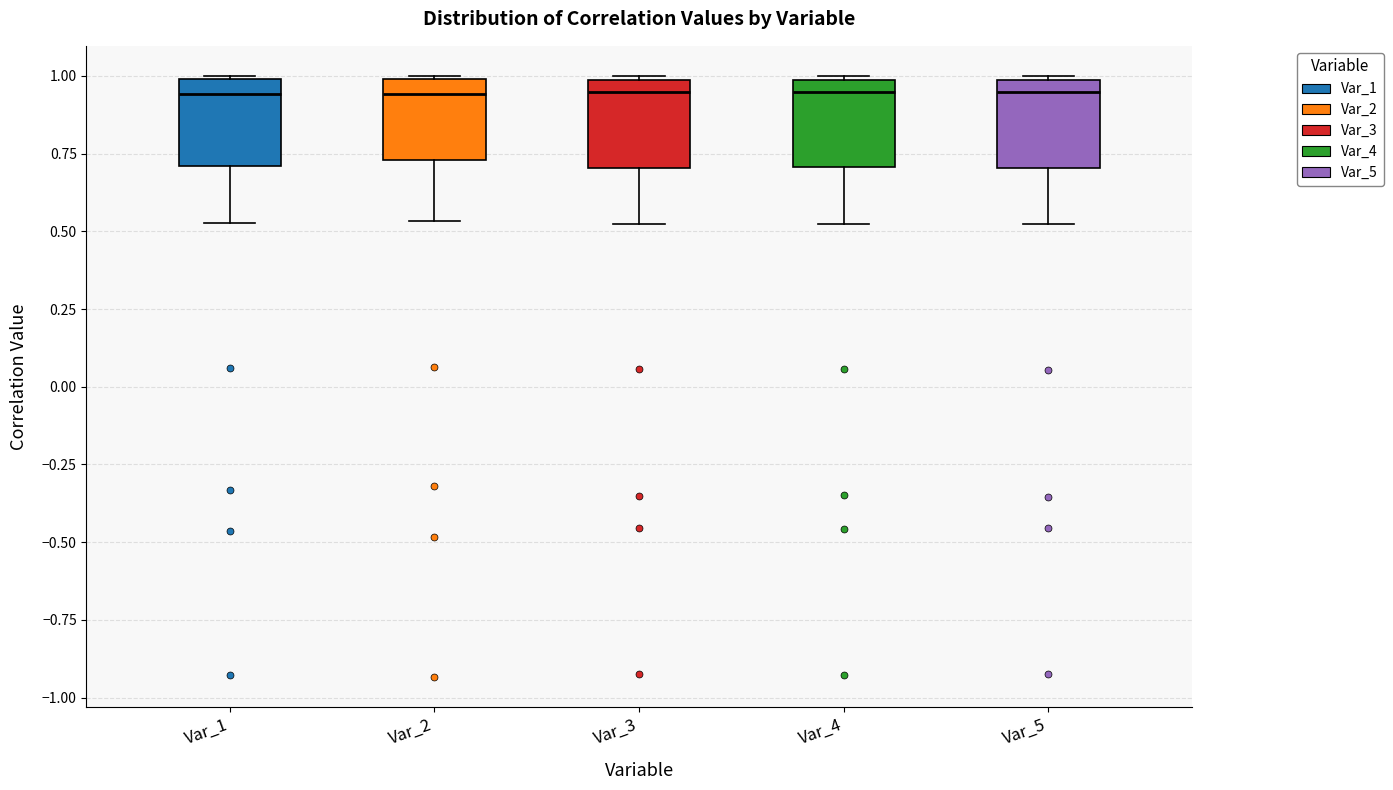

Reading left to right, transcribe this box plot: for each box, give where its median line is, the range the box spans, and where its two whiskers end, as read against the y-axis. The values are not printed on the chart, so give them approximately, as read against the axis.

Var_1: median 0.95, box 0.70 to 1.00, whiskers 0.55 to 1.00
Var_2: median 0.95, box 0.75 to 1.00, whiskers 0.55 to 1.00
Var_3: median 0.95, box 0.70 to 1.00, whiskers 0.50 to 1.00
Var_4: median 0.95, box 0.70 to 1.00, whiskers 0.50 to 1.00
Var_5: median 0.95, box 0.70 to 1.00, whiskers 0.50 to 1.00